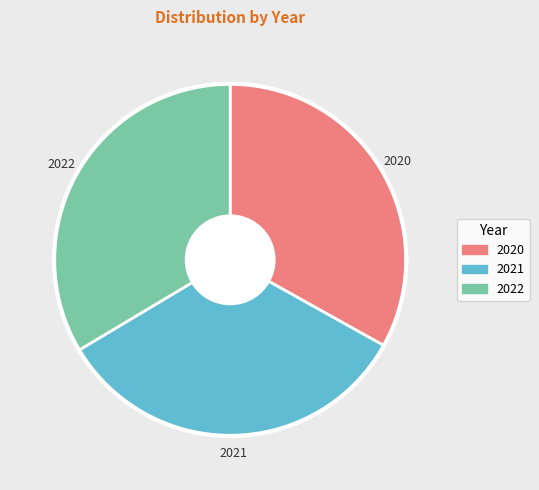

True or false: 2020 accounts for 33% of the total.

True